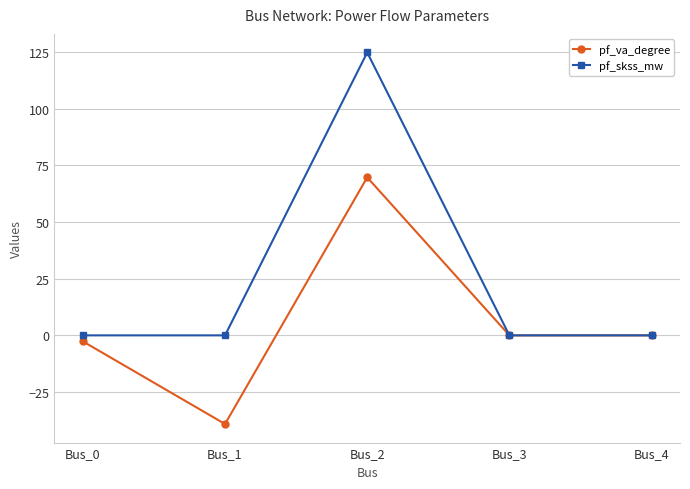

Reading left to right, what are all the values shown in this chart?

pf_va_degree: Bus_0=-2.7	Bus_1=-39.1	Bus_2=69.7	Bus_3=0.0	Bus_4=0.0
pf_skss_mw: Bus_0=0.0	Bus_1=0.0	Bus_2=124.8	Bus_3=0.0	Bus_4=0.0